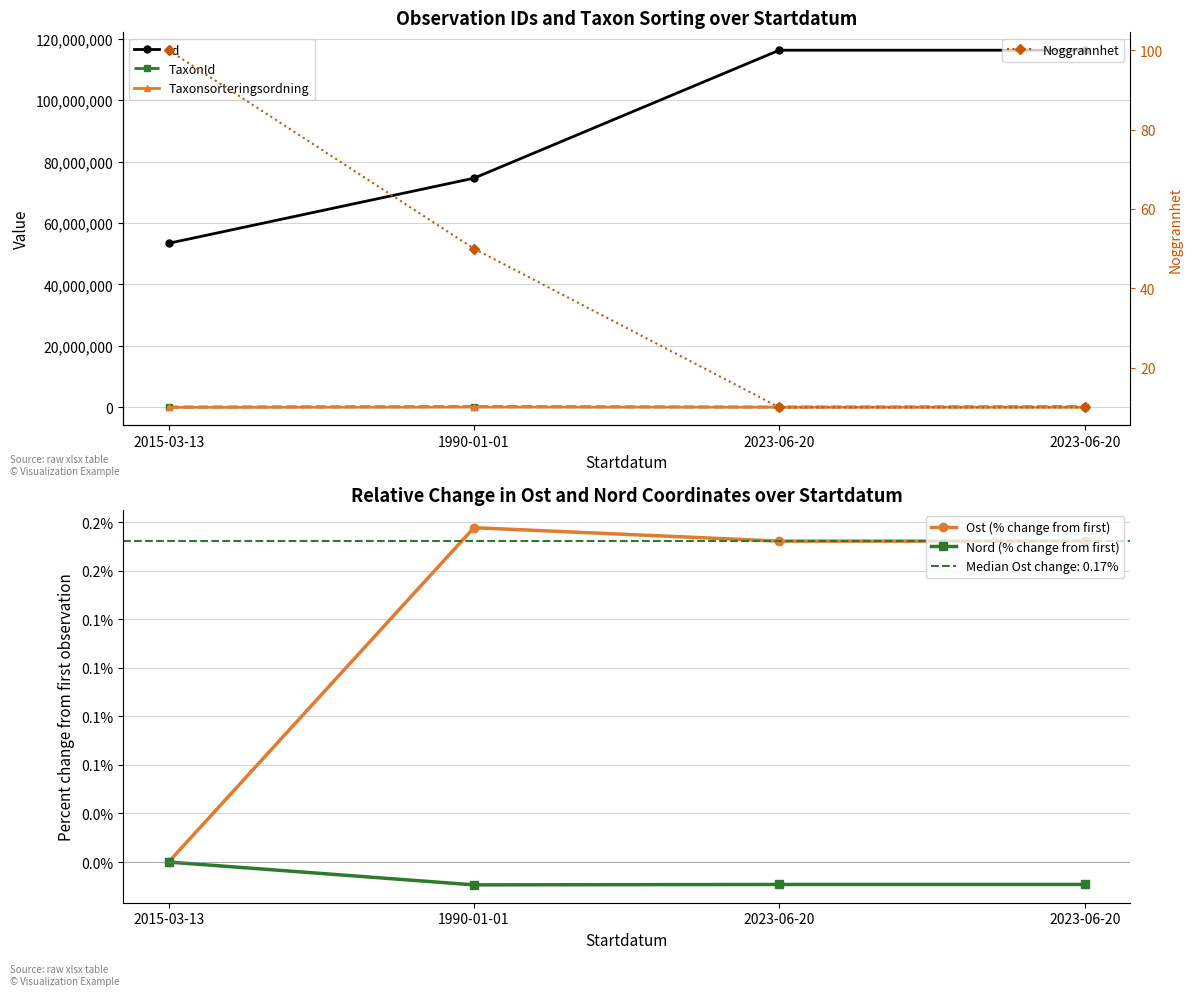

The value of Ost (% change from first) at 2023-06-20 is 0.3. True or false?

False